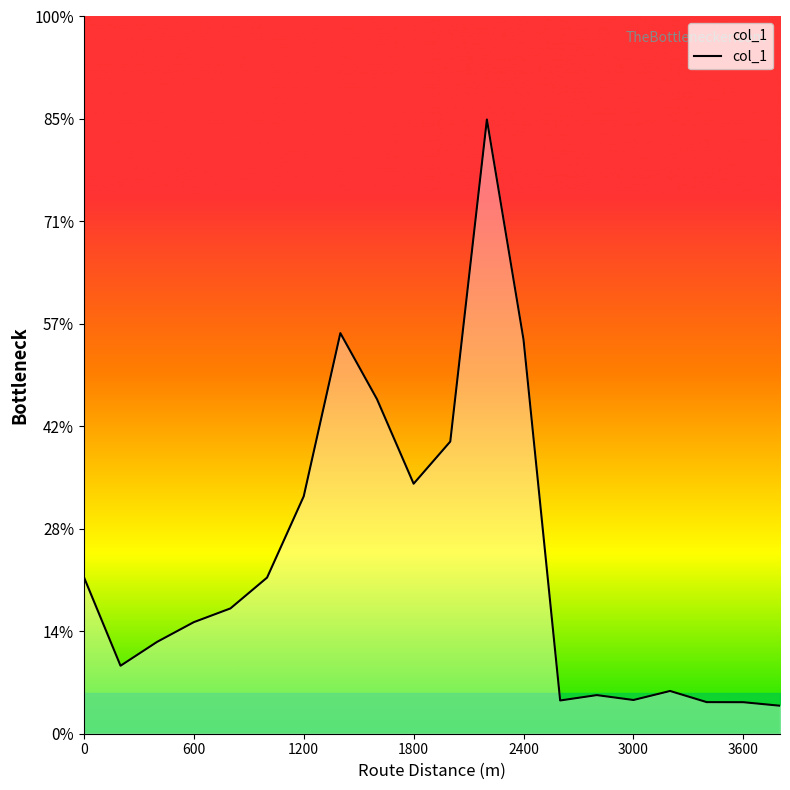

Does the chart have visible grid lines?

No